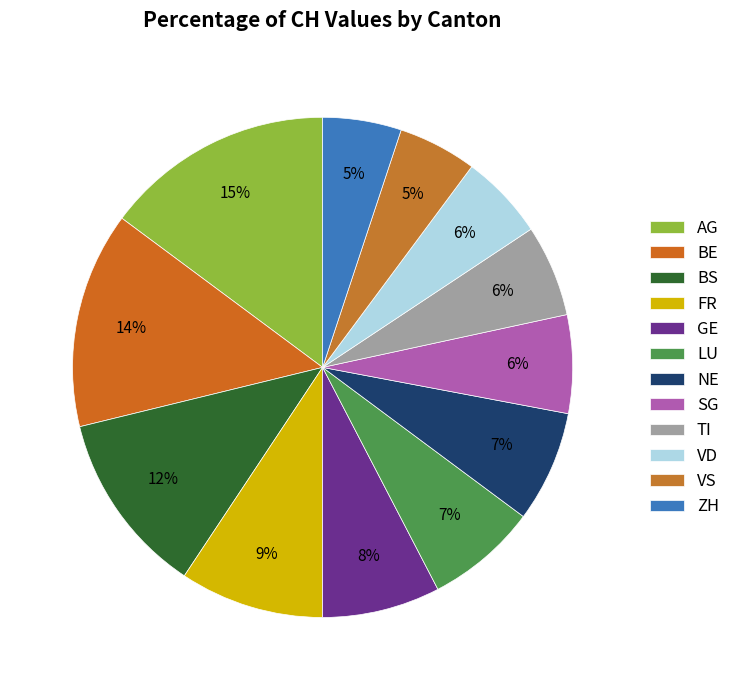

How much of the chart is everything except BS?

88.1%